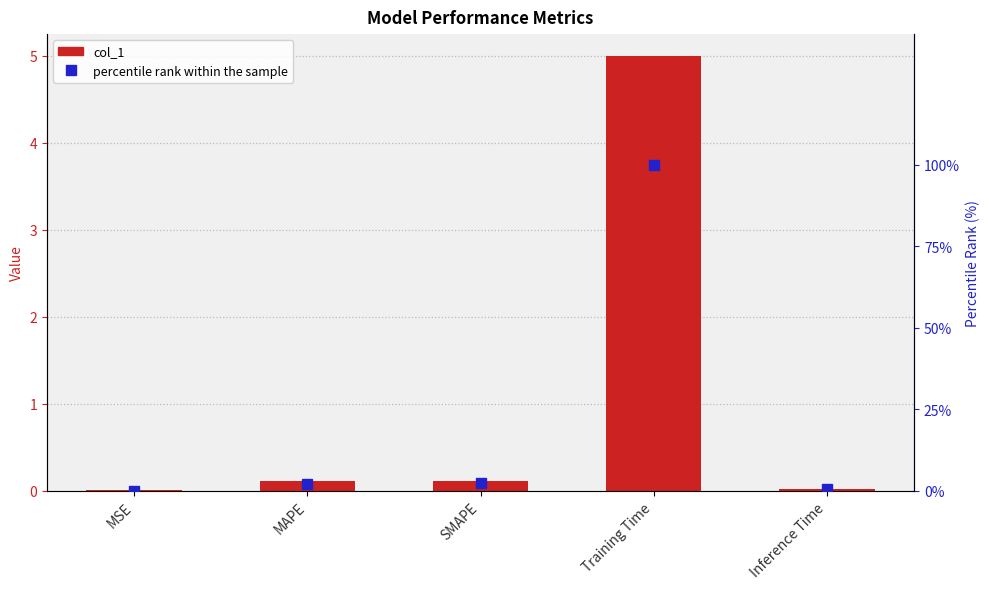

What is the label of the 1st bar from the left?

MSE